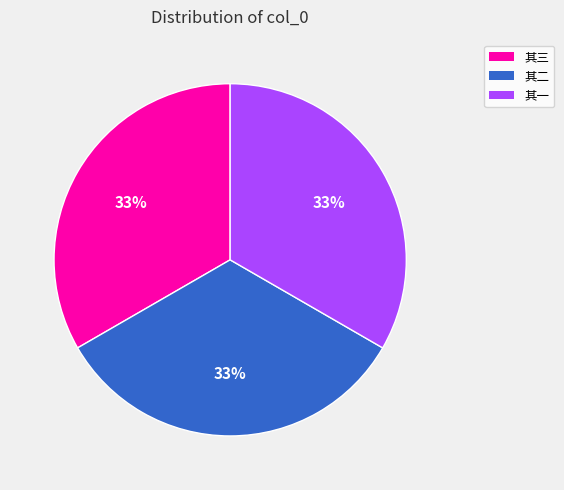

The 其一 slice represents 46% of the pie. True or false?

False